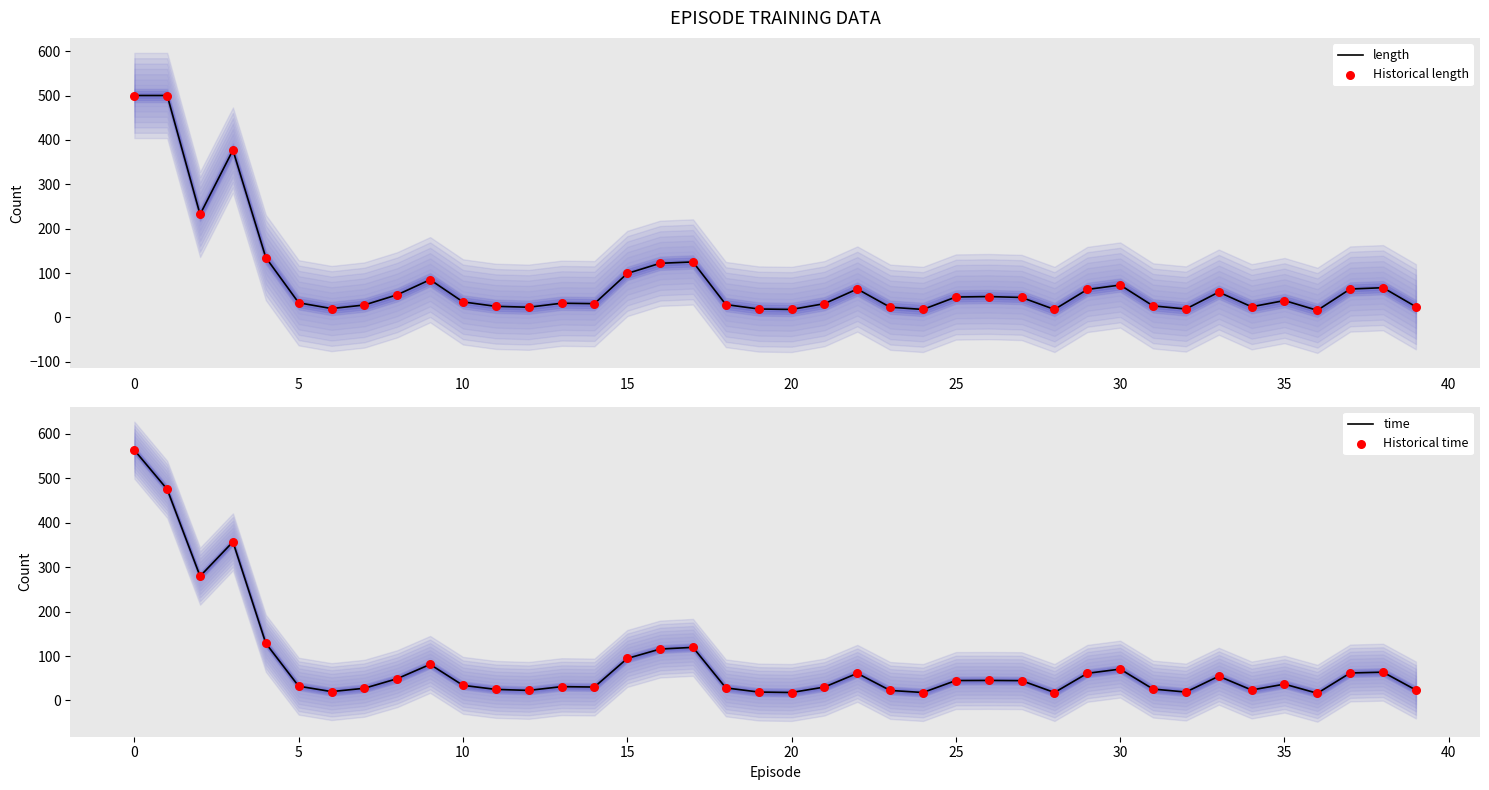

What is the total value across all series at 22?

250.2